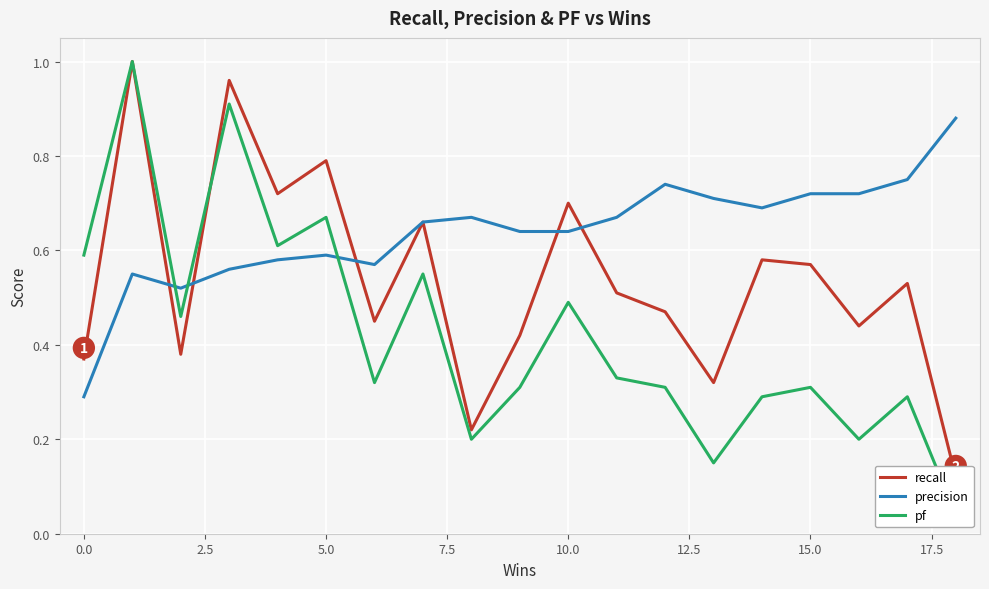

Which series has the widest spread of values?

pf